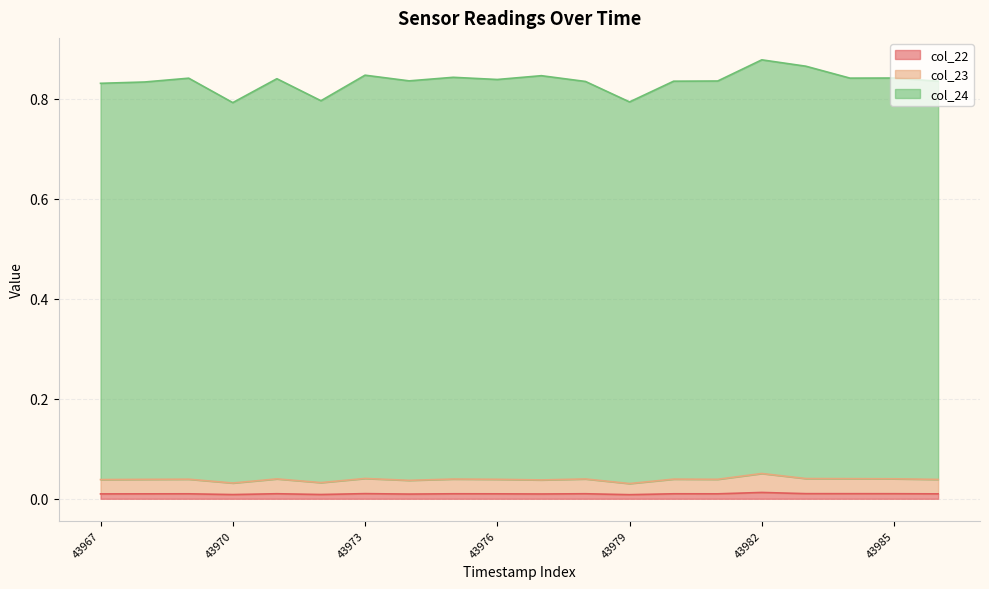

Does the chart have visible grid lines?

Yes